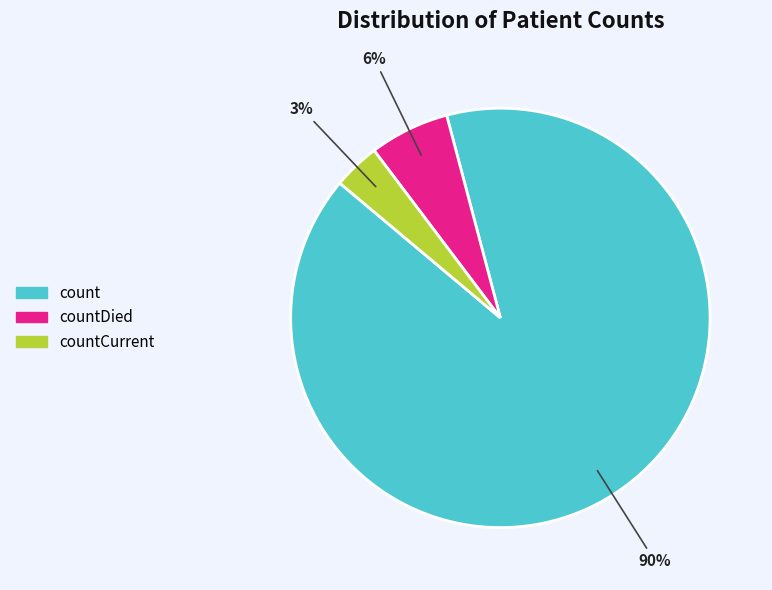

Combined, what portion of the pie is countDied and count?

96.4%